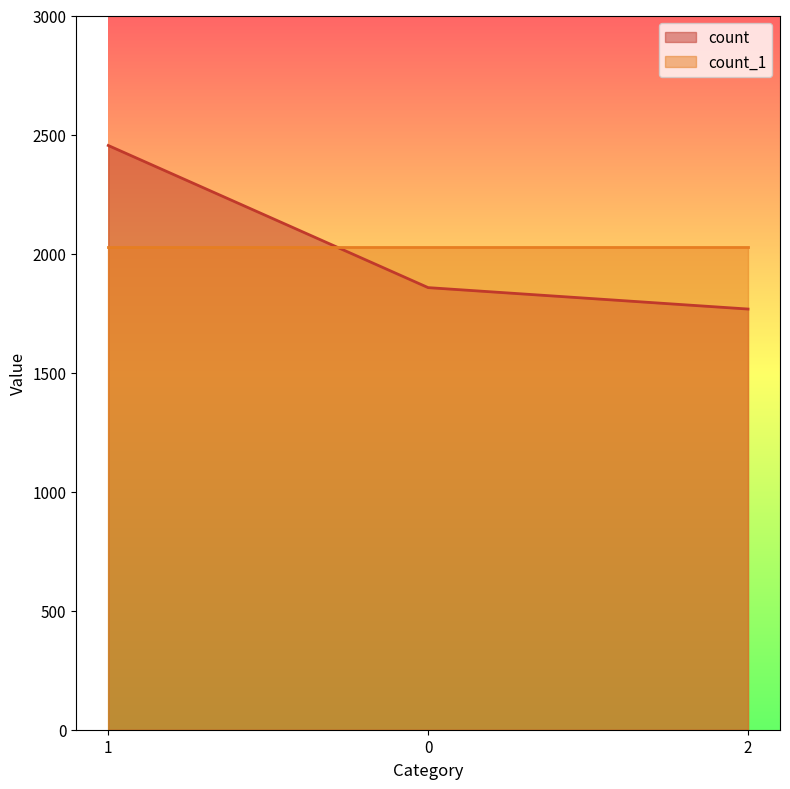

Which label corresponds to the smallest value in the chart?

2